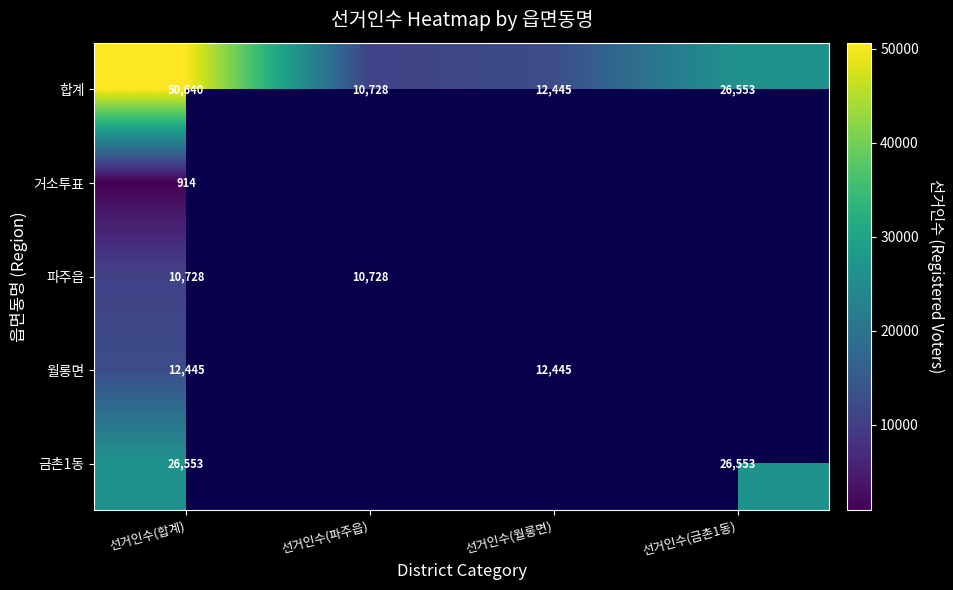

What is the difference between the second highest and minimum values in the 합계 series?

15825